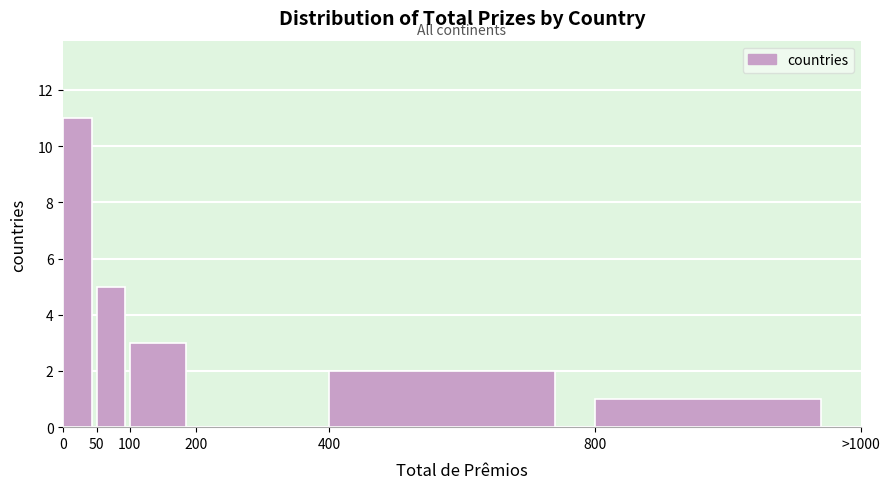

Reading left to right, what are all the values shown in this chart?

0=11	50=5	100=3	200=0	400=2	800=1